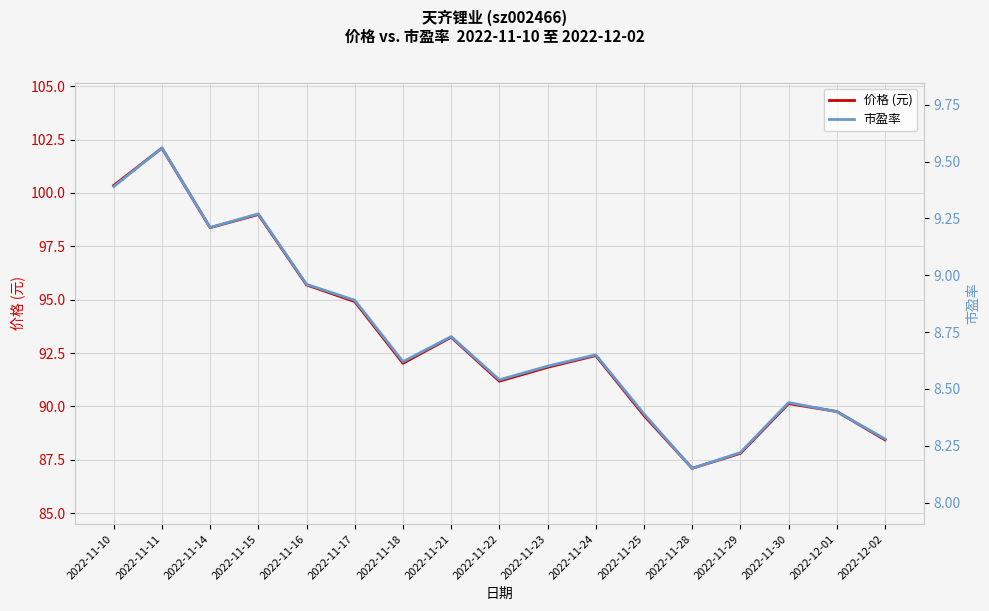

What is the label of the 5th point from the right?

2022-11-28